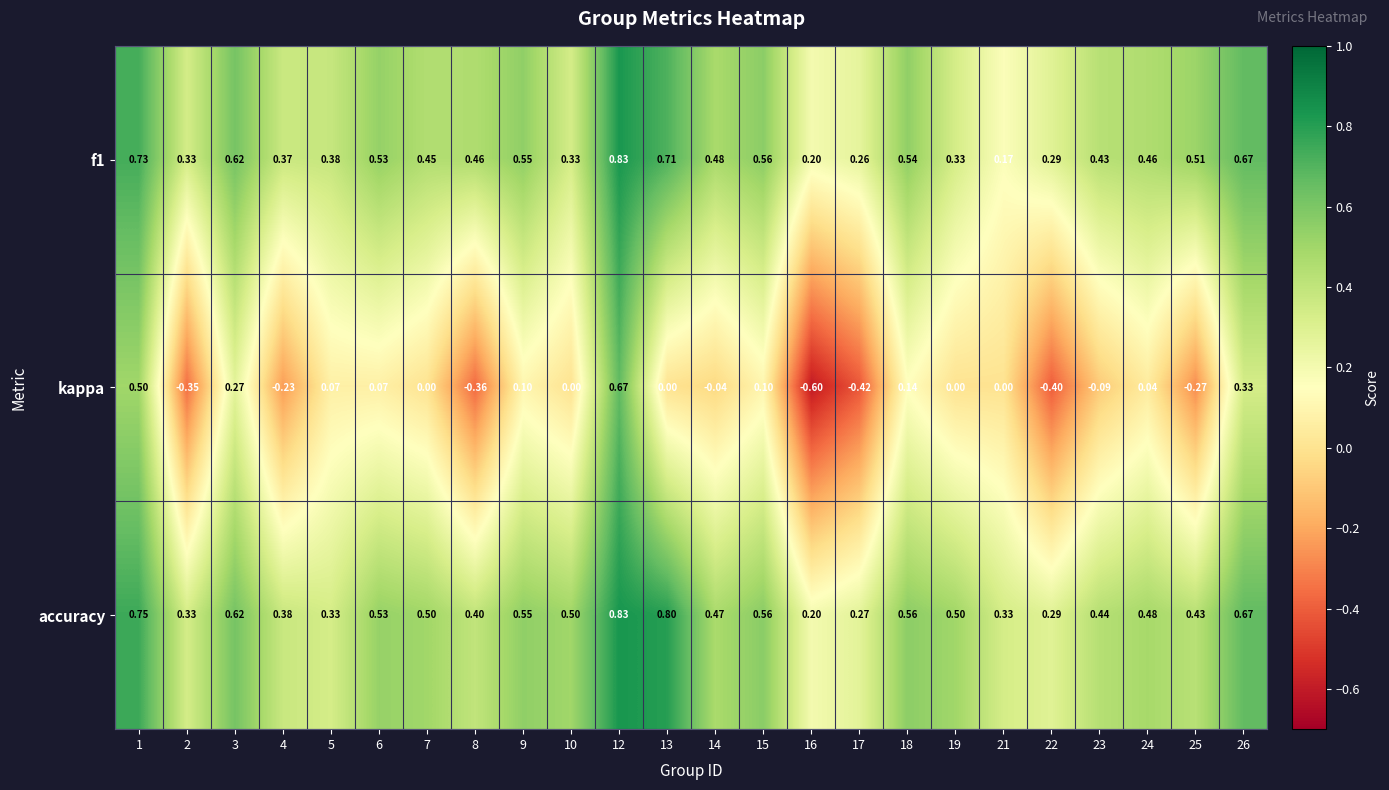

Which series has the widest spread of values?

kappa